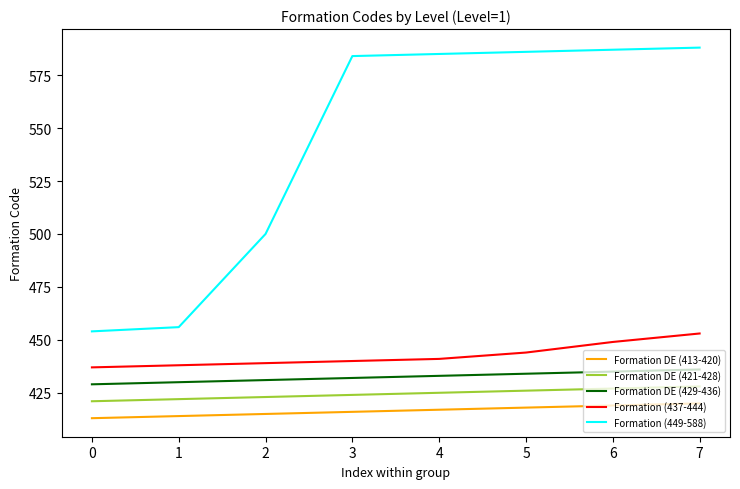

At how many categories does at least one series exceed 460?

6